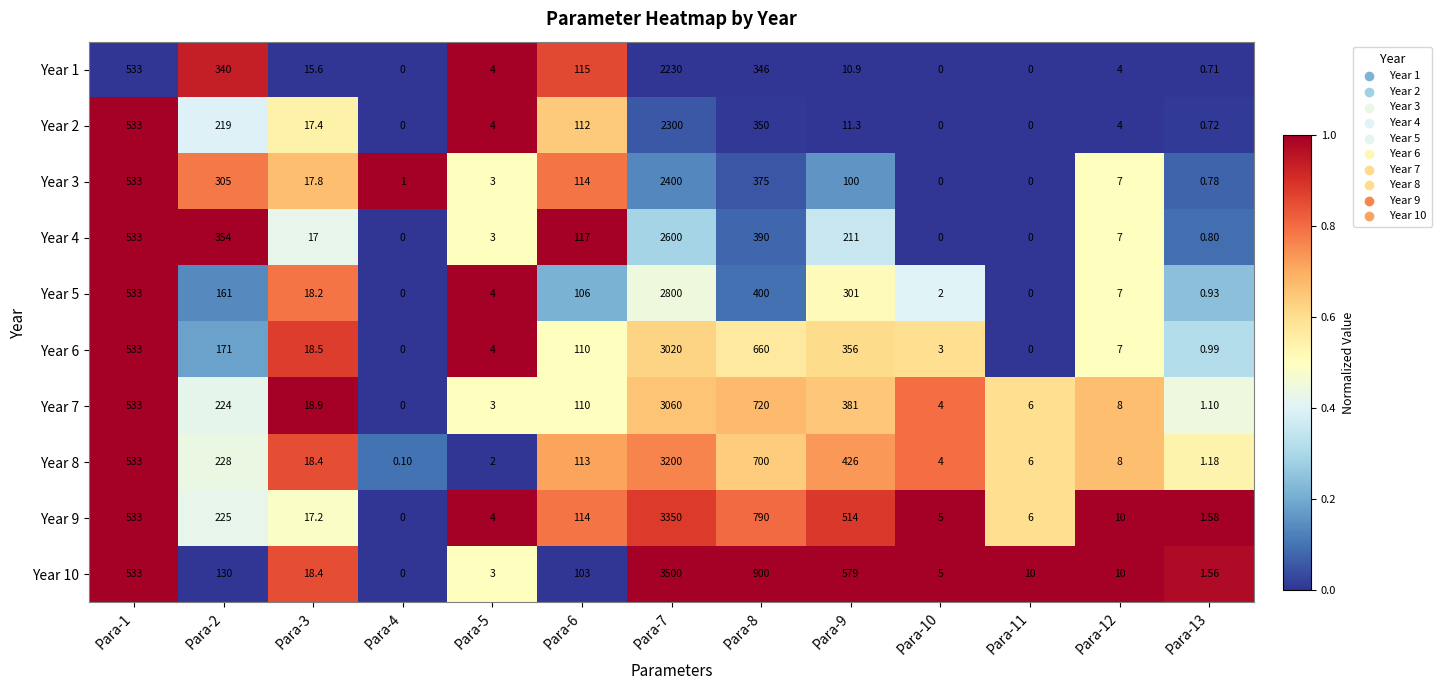

Is the value of Year 8 at Para-1 greater than the value of Year 9 at Para-12?

Yes